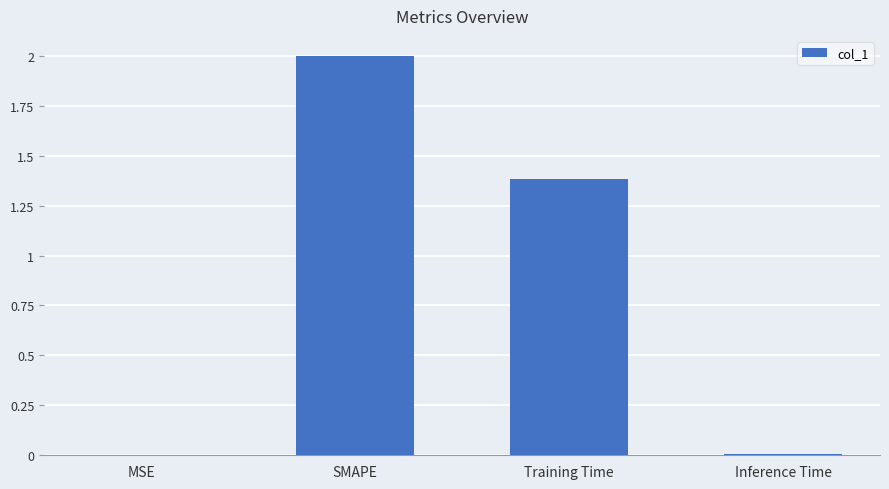

True or false: the data shows 1.4 at Training Time.

True